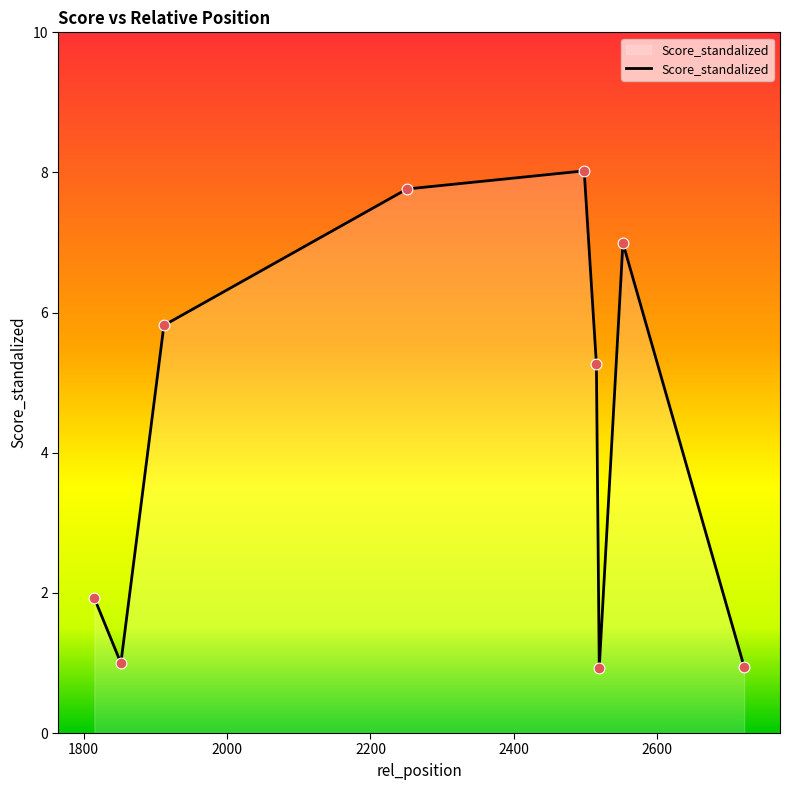

What is the difference between the maximum and minimum values?

7.1